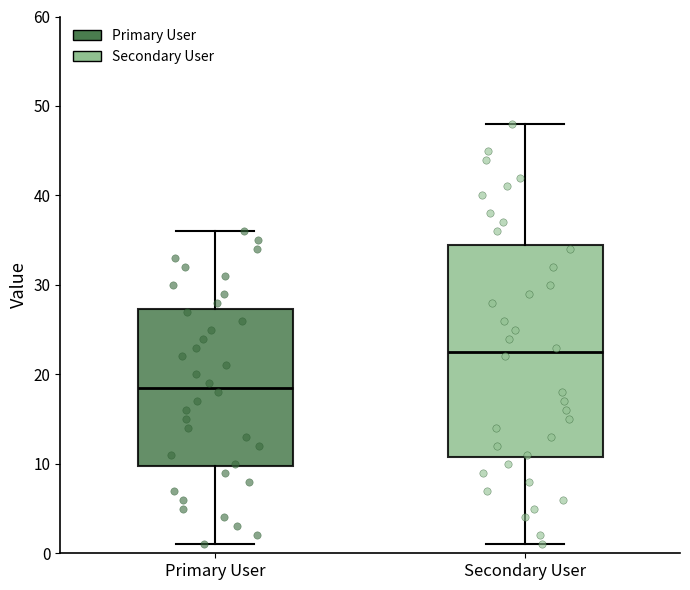

Where does the lower whisker of the box for Primary User end on the y-axis? The values are not printed on the chart, so give them approximately, as read against the axis.

1